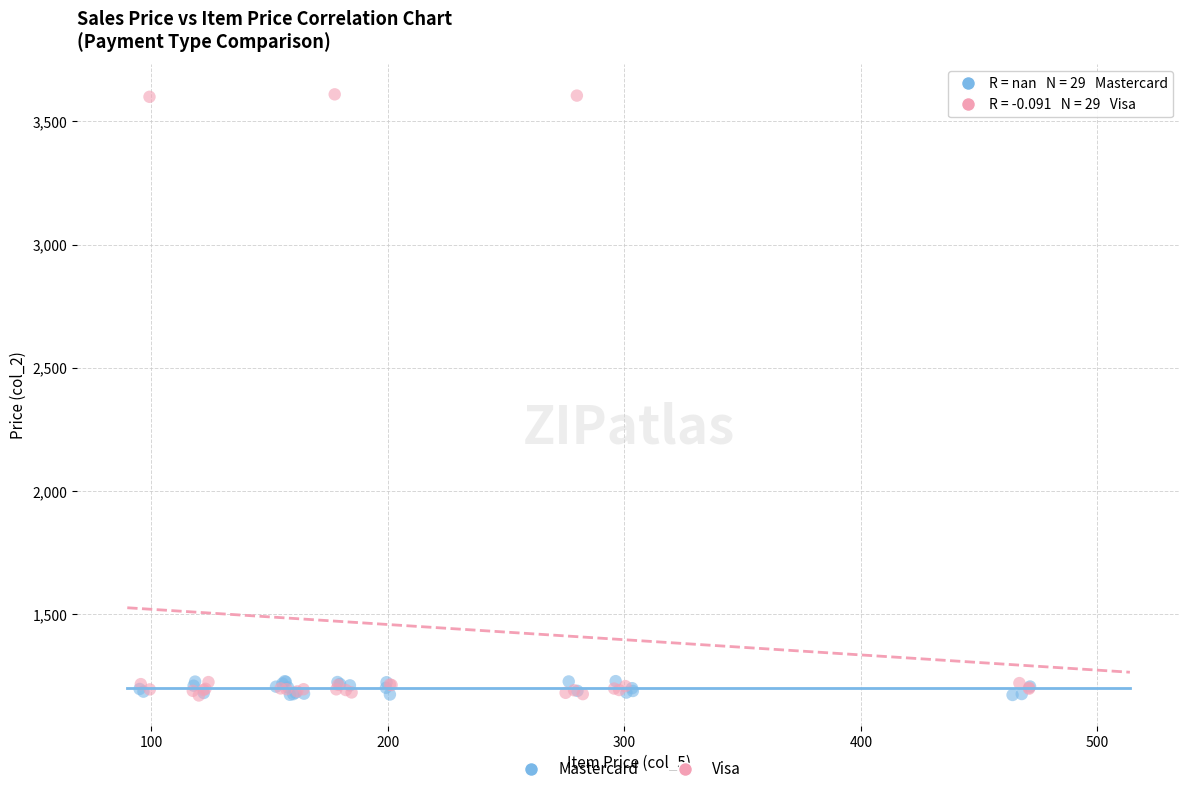

Which series has the widest spread of Y values?

Visa